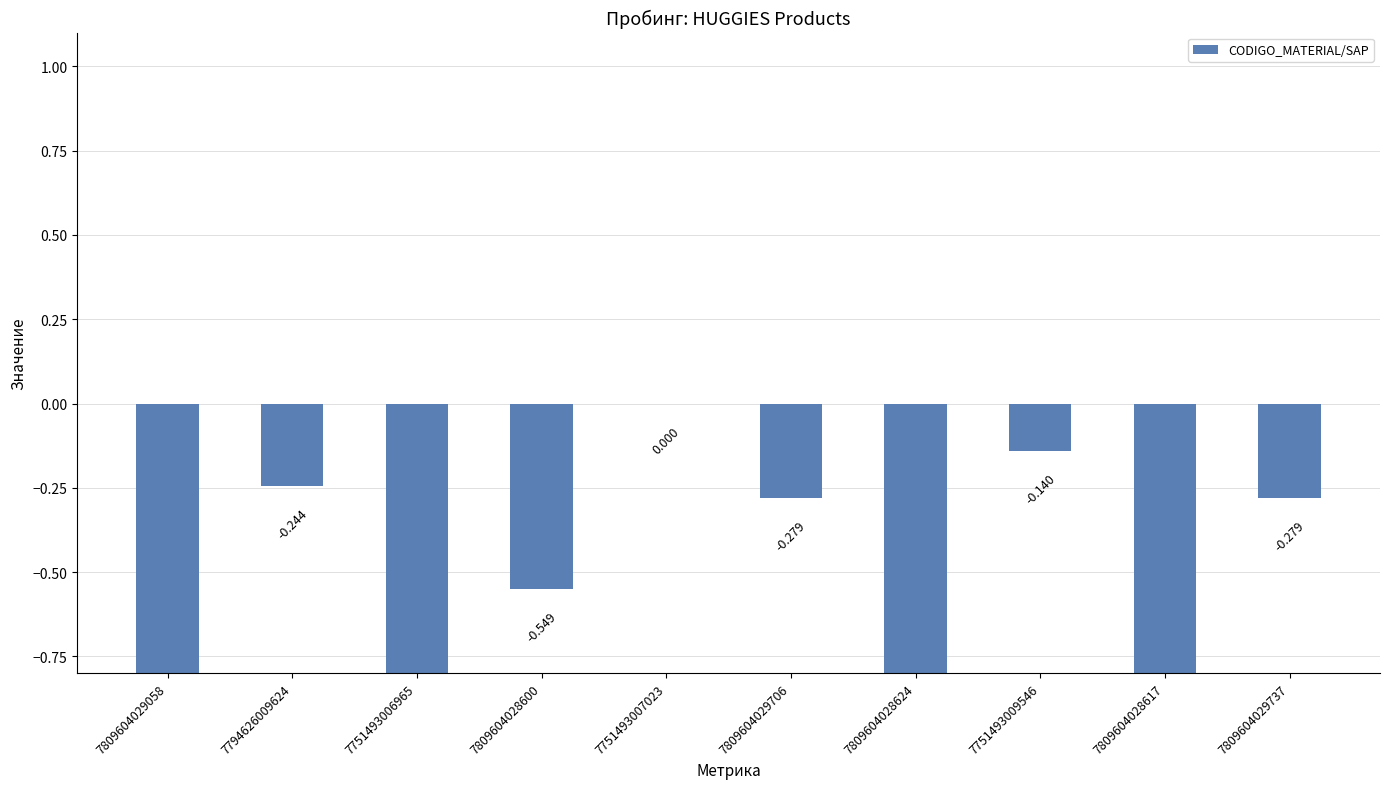

Between 7809604028600 and 7794626009624, which is larger?

7794626009624